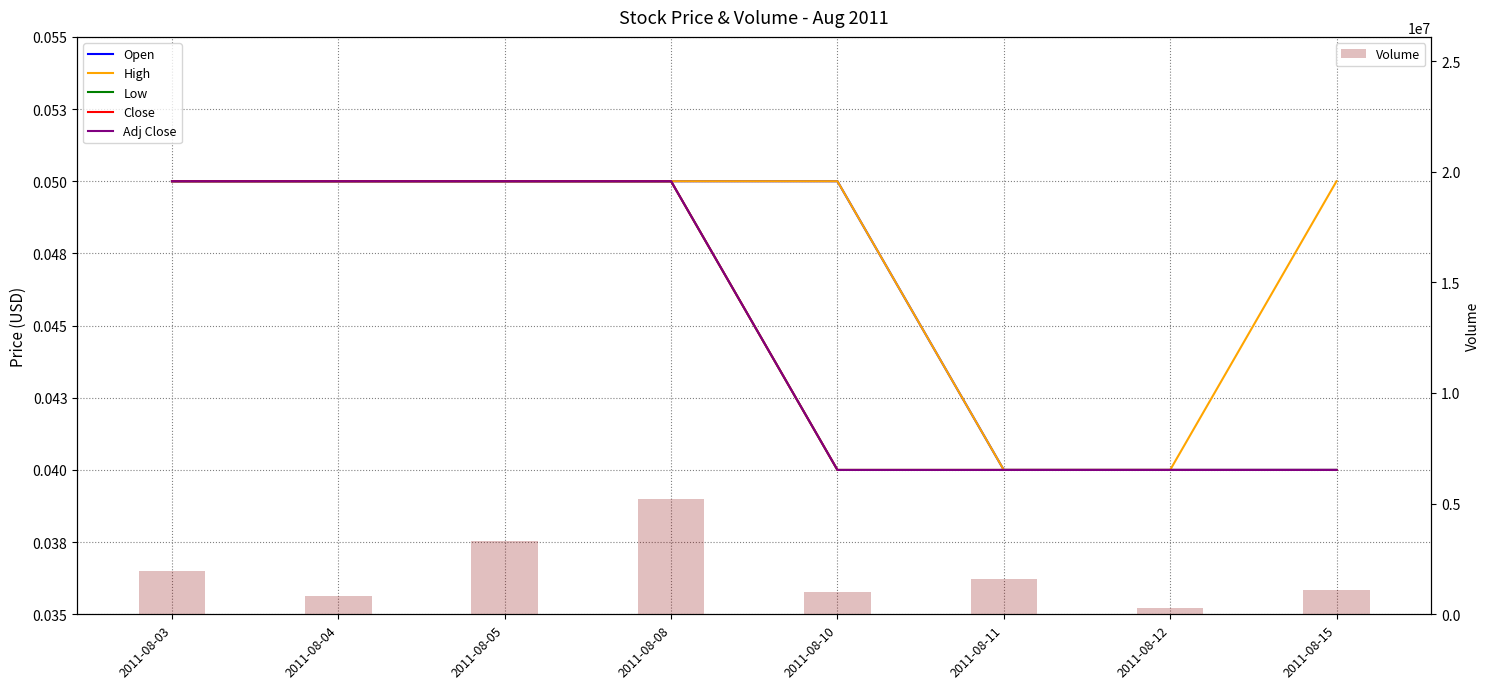

Which series has the largest range (max minus min)?

Volume